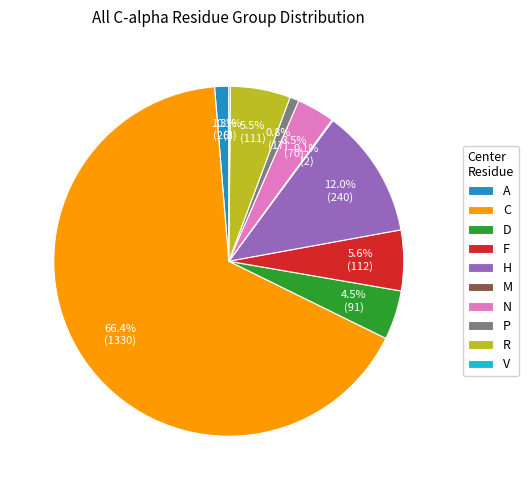

Which category has the biggest portion of the pie?

C